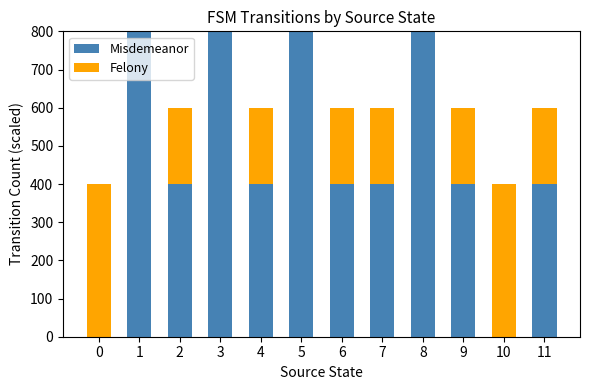

What are all the series names shown in the legend?

Misdemeanor, Felony